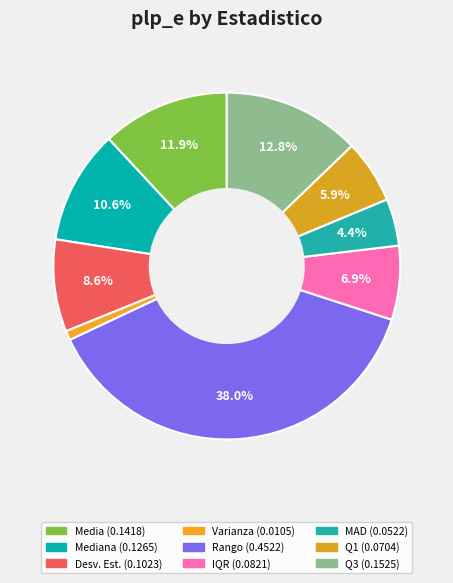

How many segments does this pie chart have?

9